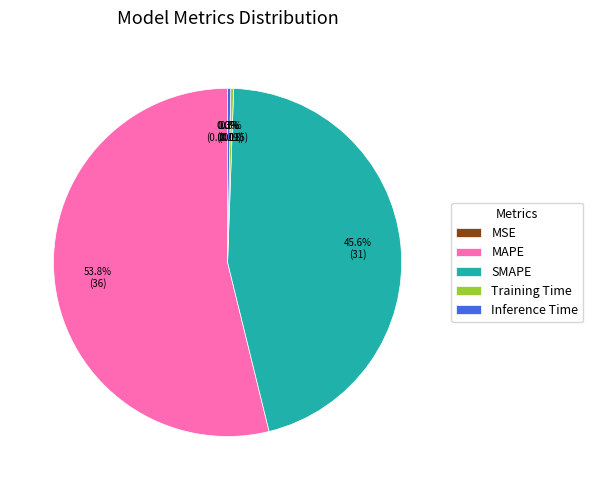

Does Inference Time account for over 50% of the chart?

No